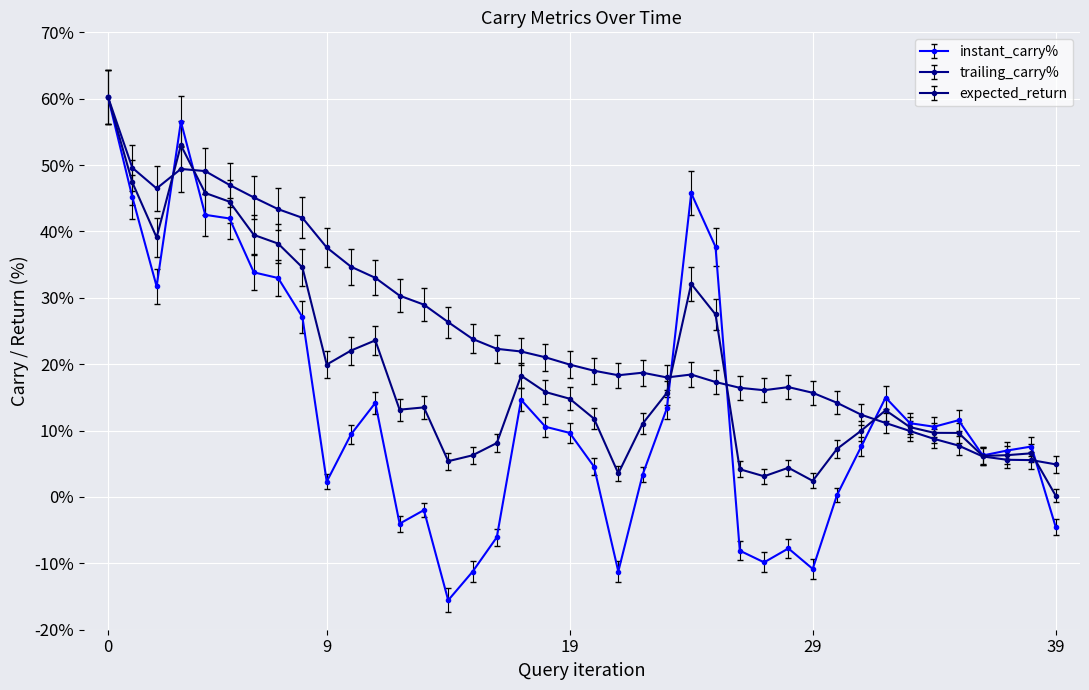

What is the value of the trailing_carry% point at the 32nd from the left?

12.4